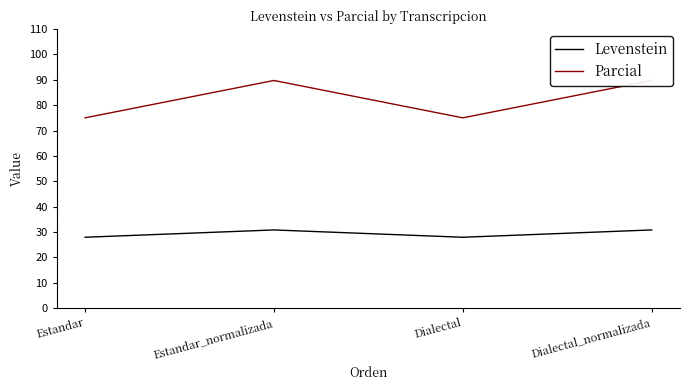

True or false: Levenstein and Parcial cross at least once.

False